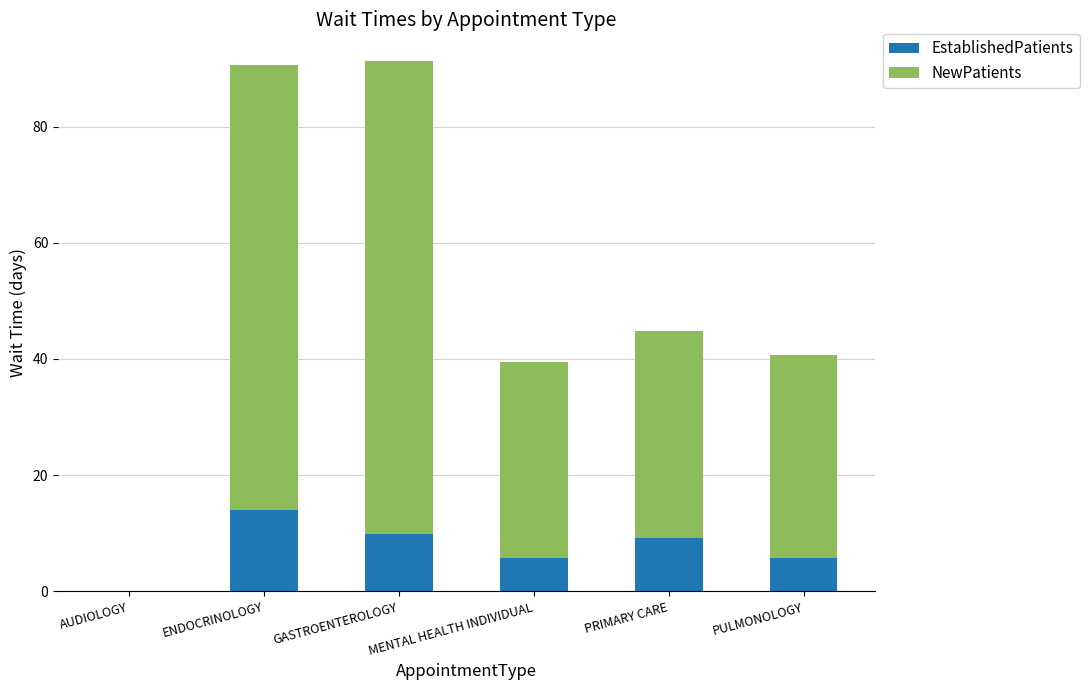

What is the sum of the EstablishedPatients values at MENTAL HEALTH INDIVIDUAL and ENDOCRINOLOGY?

19.8